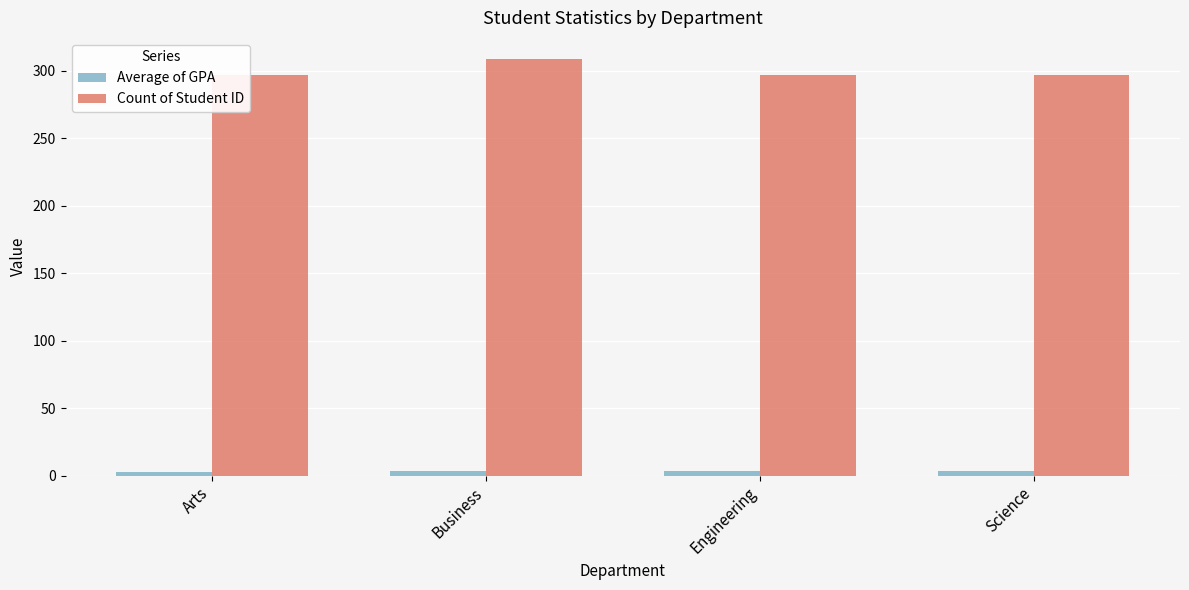

How many bars are there in total?

8